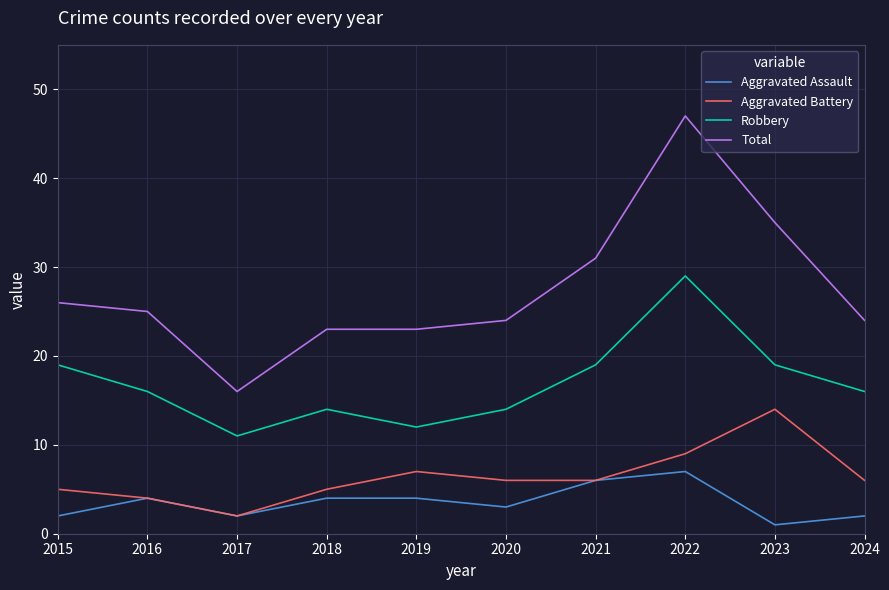

Reading right to left, transcribe all the data shown in this chart.

Aggravated Assault: 2024=2	2023=1	2022=7	2021=6	2020=3	2019=4	2018=4	2017=2	2016=4	2015=2
Aggravated Battery: 2024=6	2023=14	2022=9	2021=6	2020=6	2019=7	2018=5	2017=2	2016=4	2015=5
Robbery: 2024=16	2023=19	2022=29	2021=19	2020=14	2019=12	2018=14	2017=11	2016=16	2015=19
Total: 2024=24	2023=35	2022=47	2021=31	2020=24	2019=23	2018=23	2017=16	2016=25	2015=26